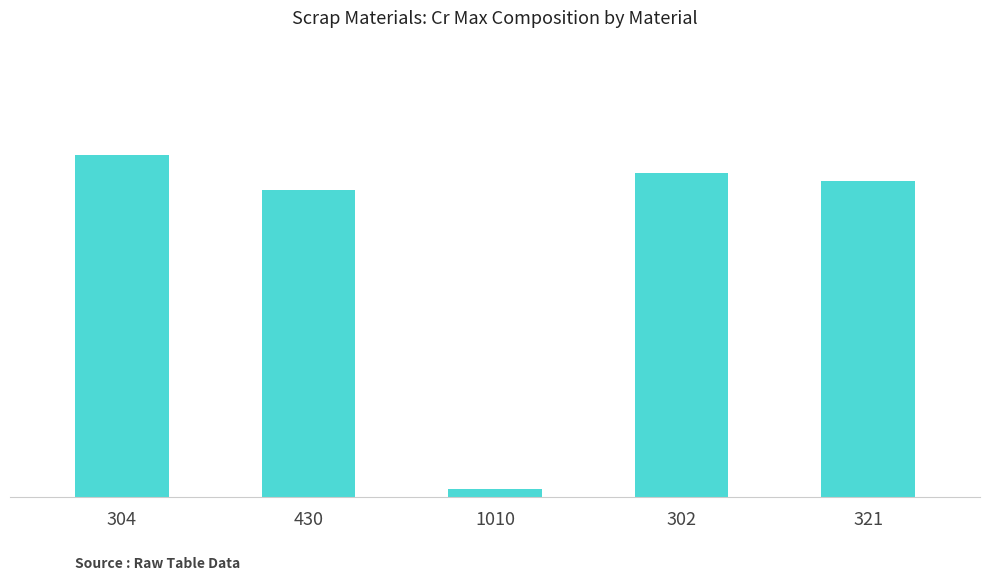

What value does the data have at 302?

19.0